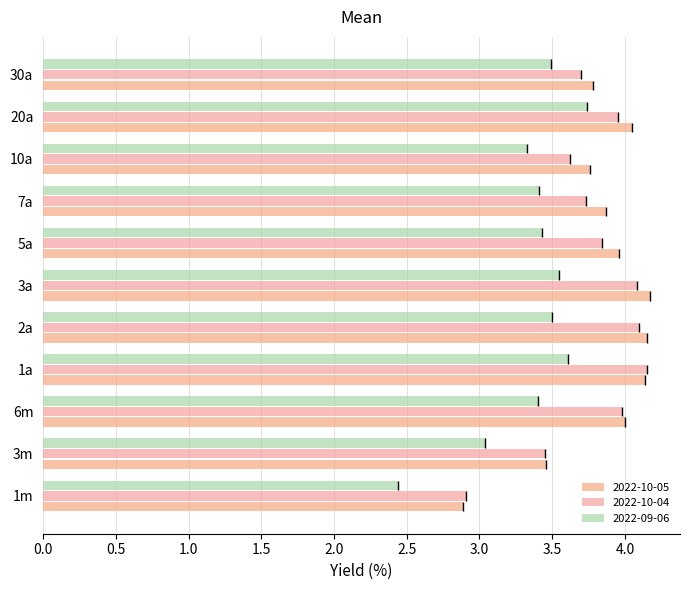

What is the difference between the maximum and minimum values in the 2022-10-04 series?

1.2